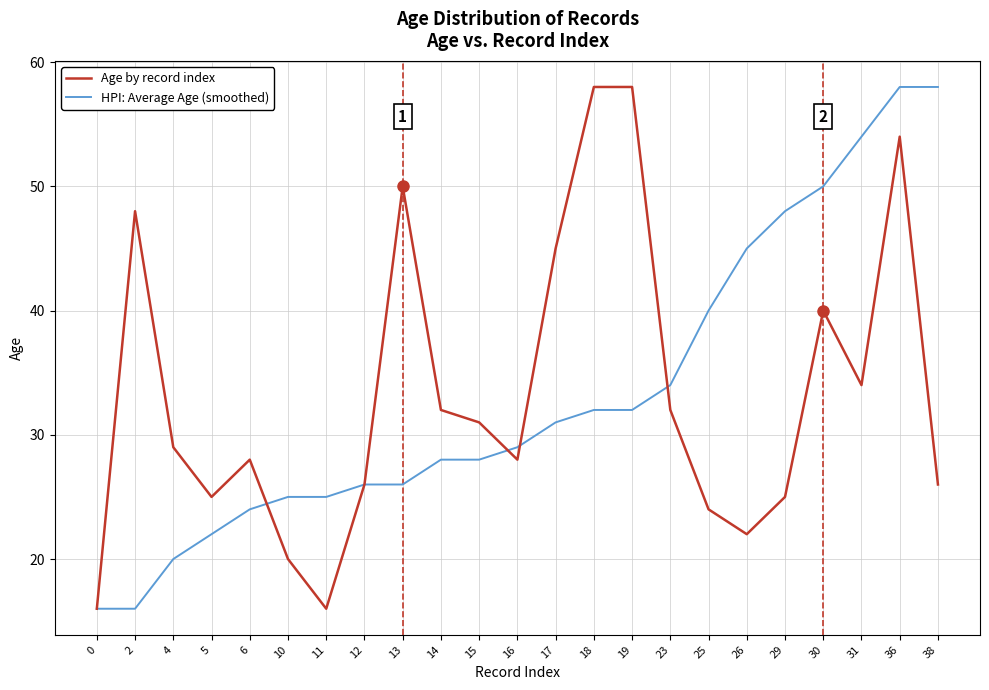

Reading right to left, what are all the values shown in this chart?

Age by record index: 26	54	34	40	25	22	24	32	58	58	45	28	31	32	50	26	16	20	28	25	29	48	16
HPI: Average Age (smoothed): 58	58	54	50	48	45	40	34	32	32	31	29	28	28	26	26	25	25	24	22	20	16	16